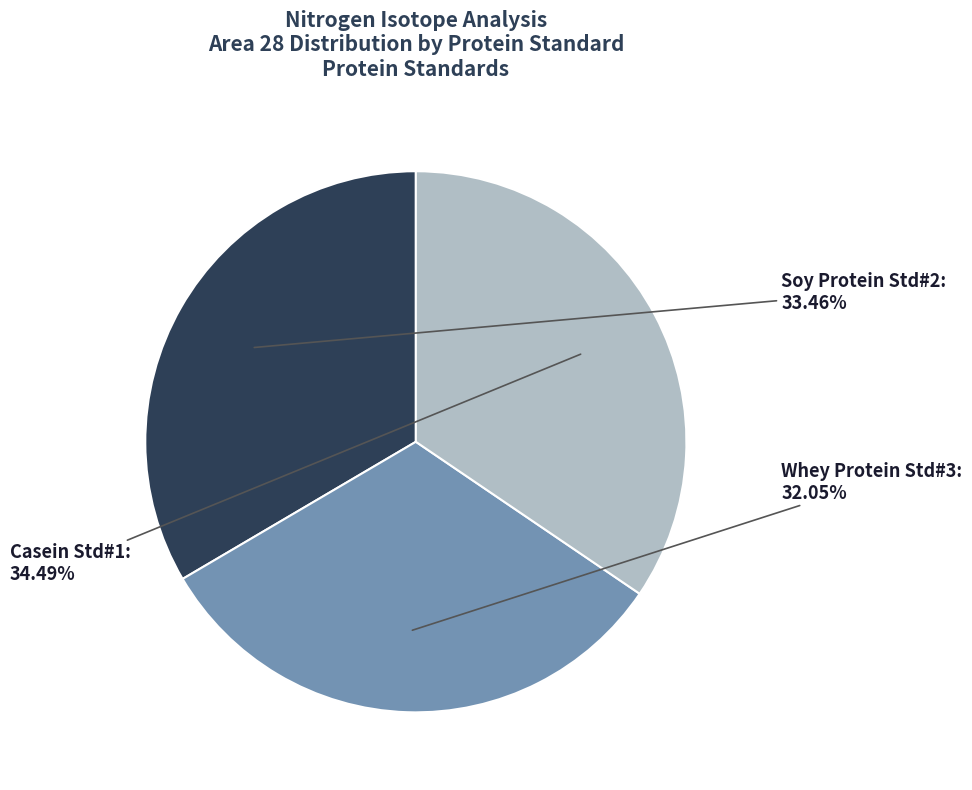

What is the smallest slice in the pie chart?

Whey Protein Std#3